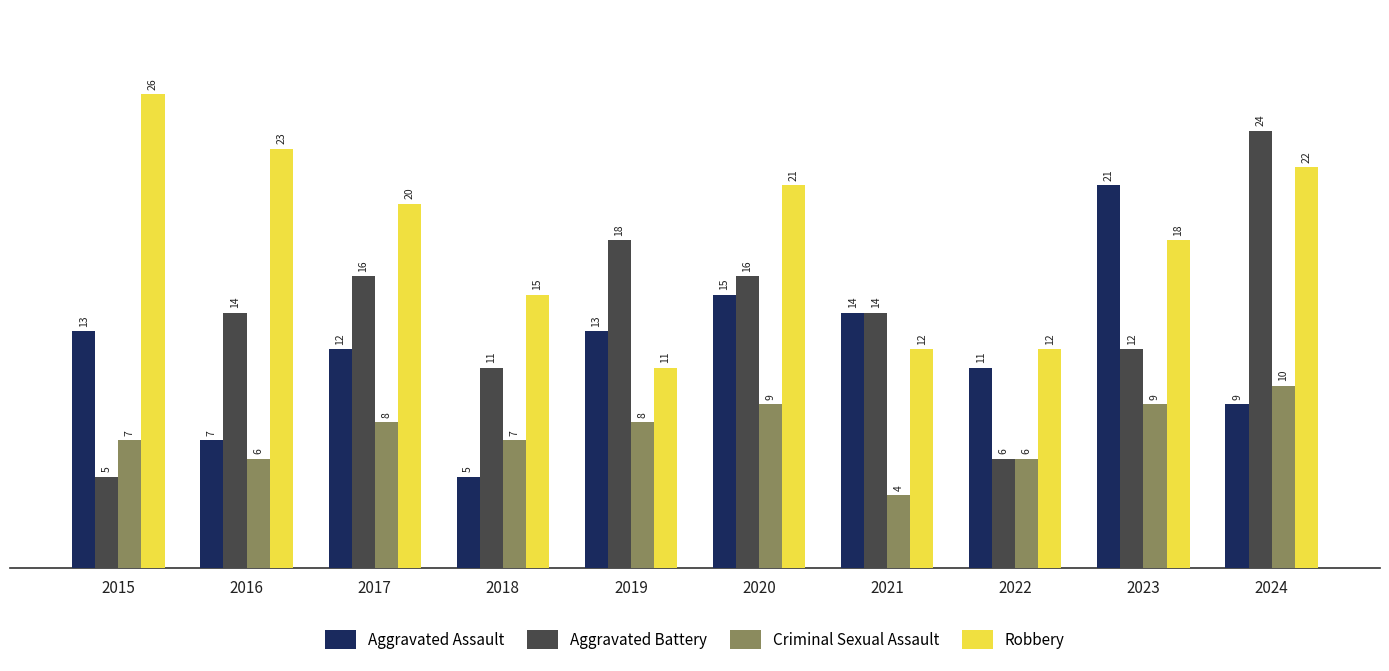

What is the highest value of the Criminal Sexual Assault series?

10